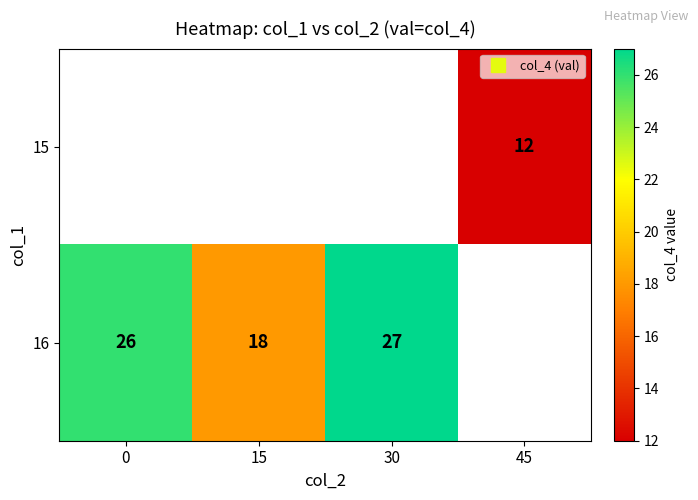

True or false: 16 has a value of 36.4 at 30.

False